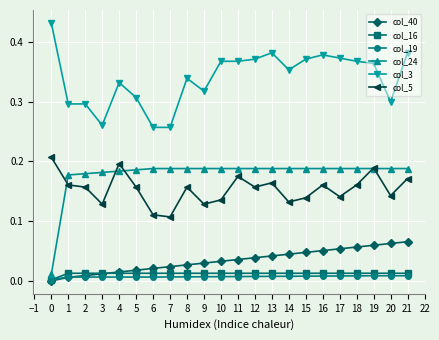

Is the value of col_19 at 16 greater than the value of col_24 at 3?

No